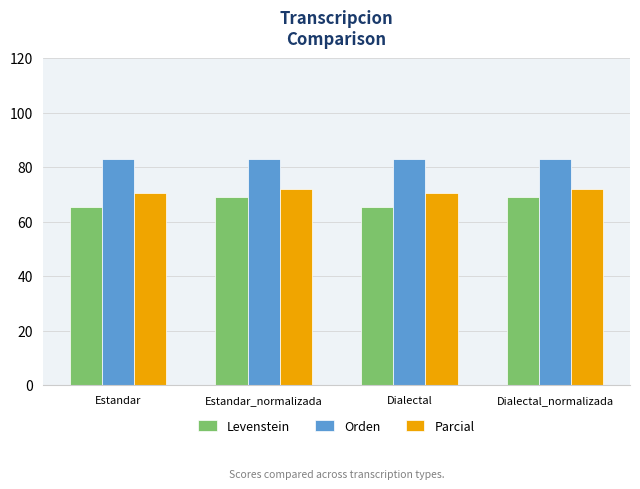

What is the highest value of the Levenstein series?

68.9